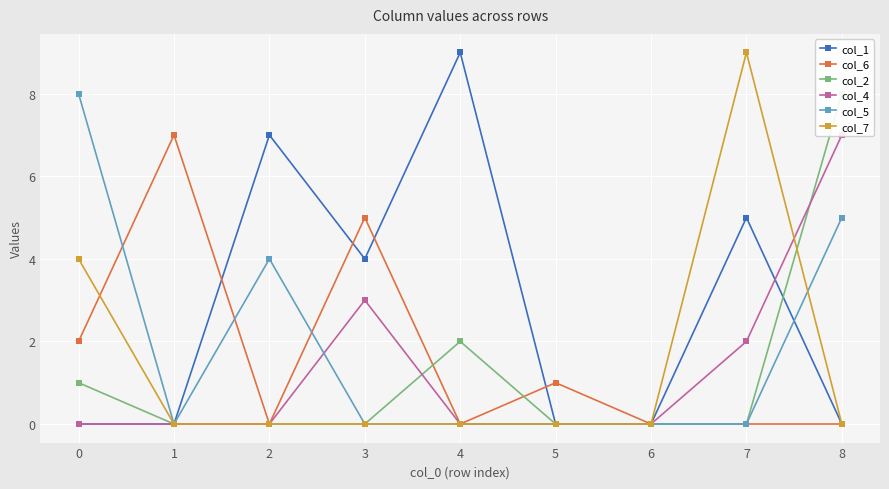

What is the total value across all series at 1?

7